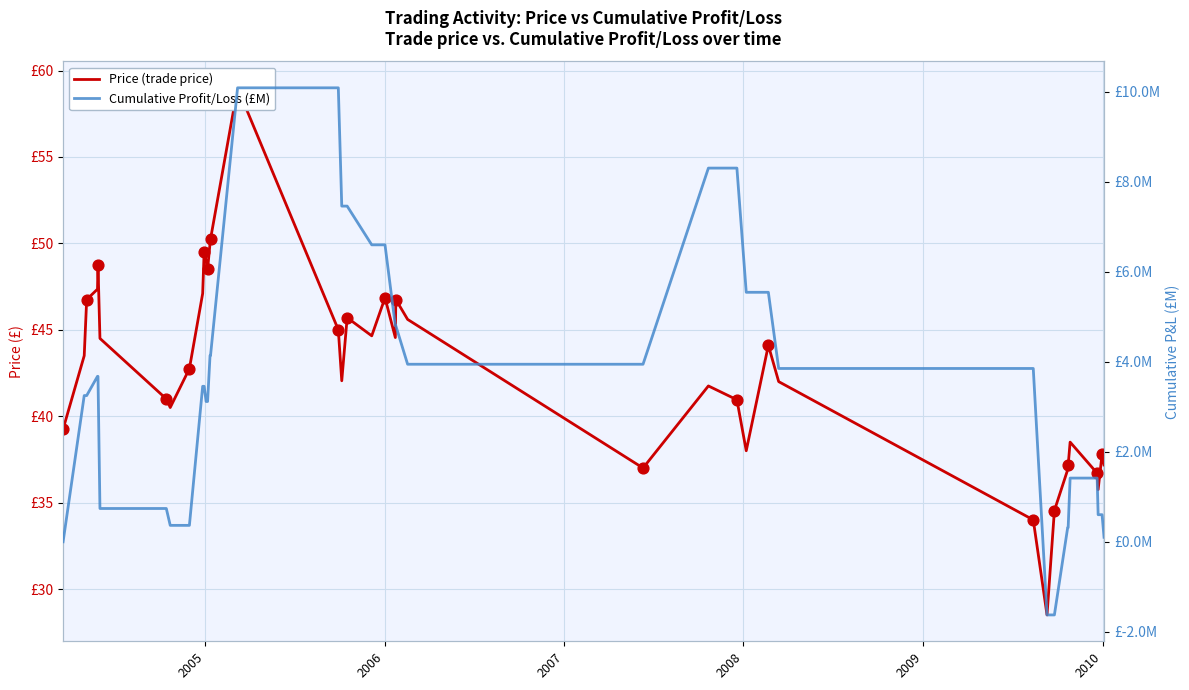

Which series contains the highest Y value?

Price (trade price)